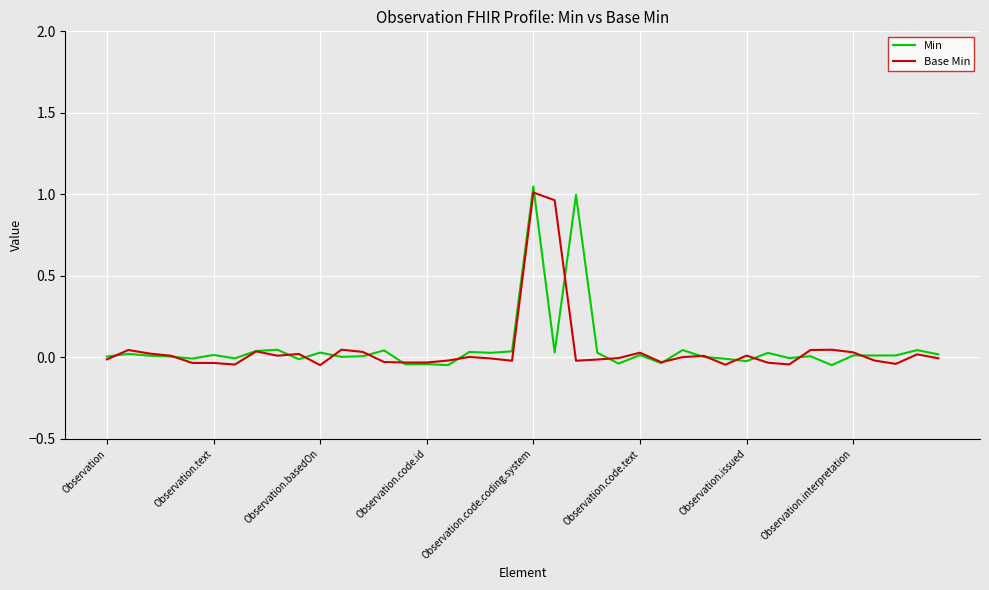

How many positive values does the Base Min series have?

19